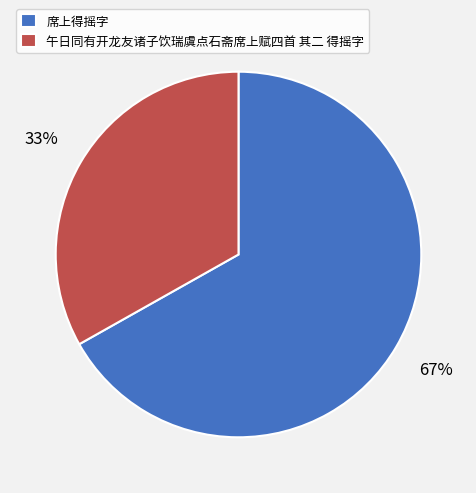

Which category accounts for the majority?

席上得摇字